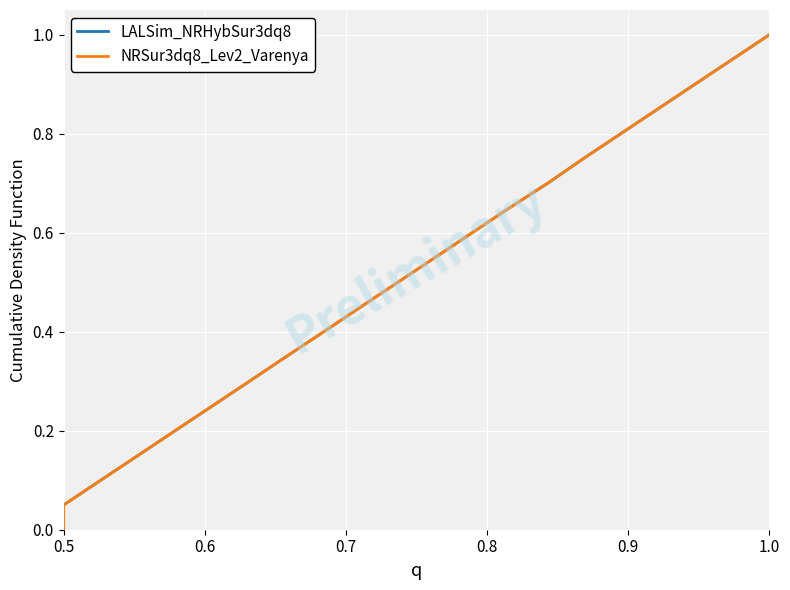

What are all the series names shown in the legend?

LALSim_NRHybSur3dq8, NRSur3dq8_Lev2_Varenya